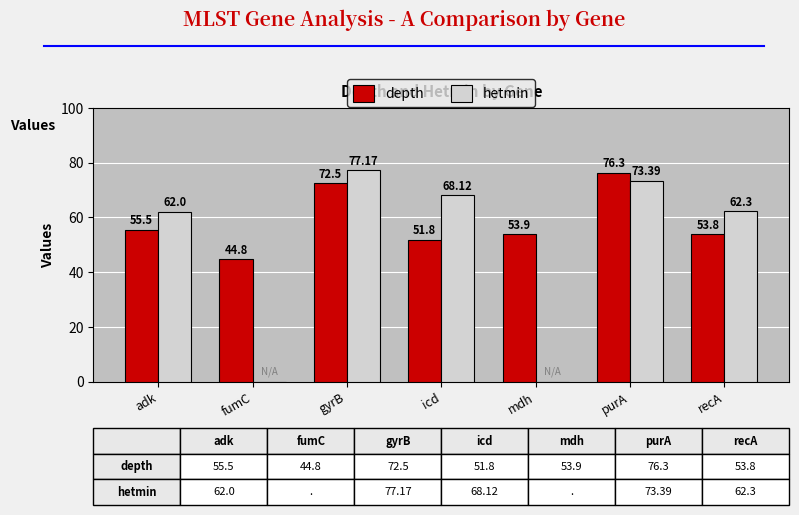

Reading right to left, what are all the values shown in this chart?

depth: recA=53.8	purA=76.3	mdh=53.9	icd=51.8	gyrB=72.5	fumC=44.8	adk=55.5
hetmin: recA=62.3	purA=73.4	mdh=0.0	icd=68.1	gyrB=77.2	fumC=0.0	adk=62.0